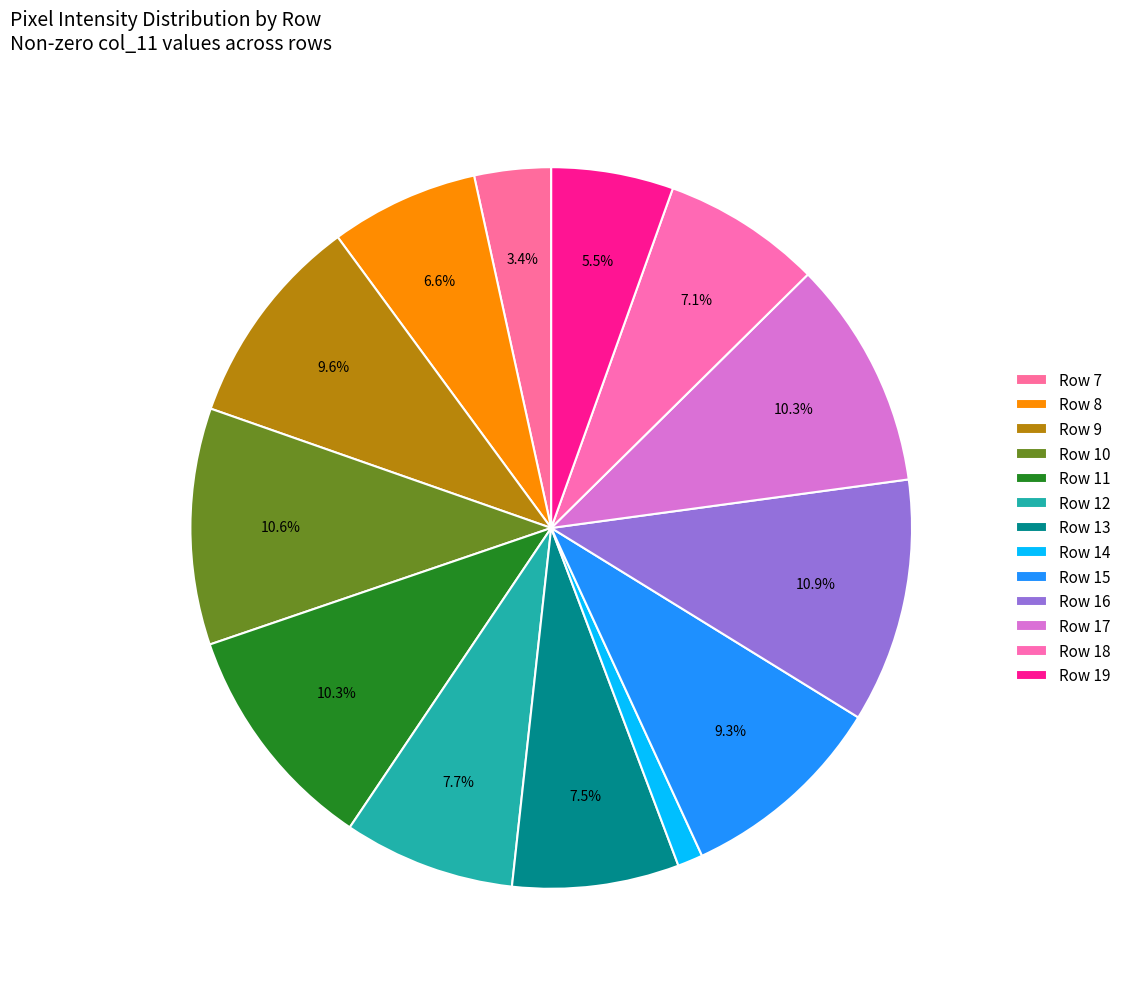

To the nearest percent, what is the difference between the largest and smallest slice percentages?

10%